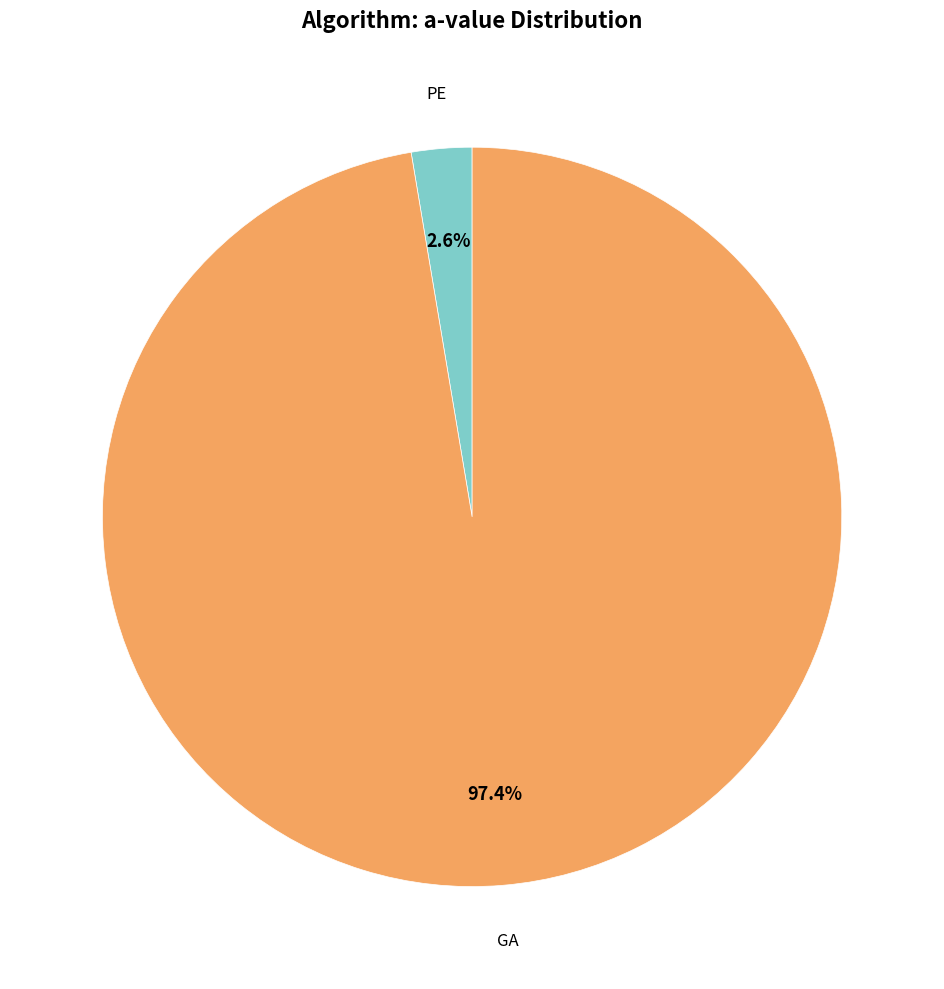

Which has a higher value, PE or GA?

GA